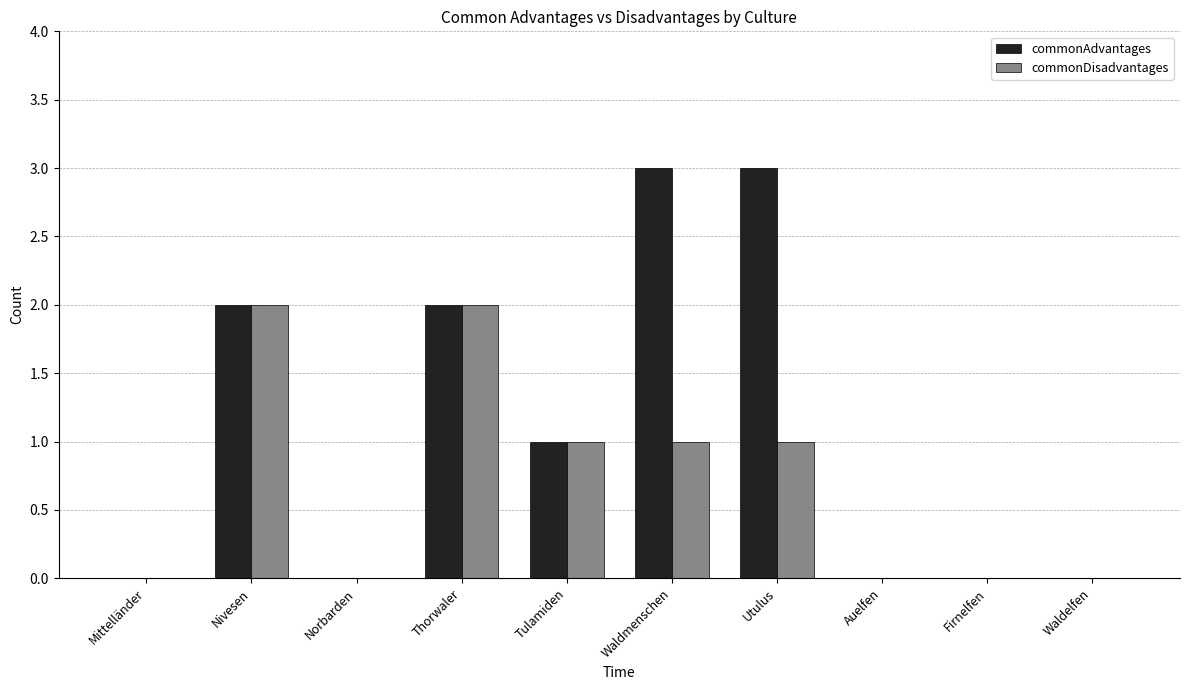

What is the sum of all commonAdvantages values?

11